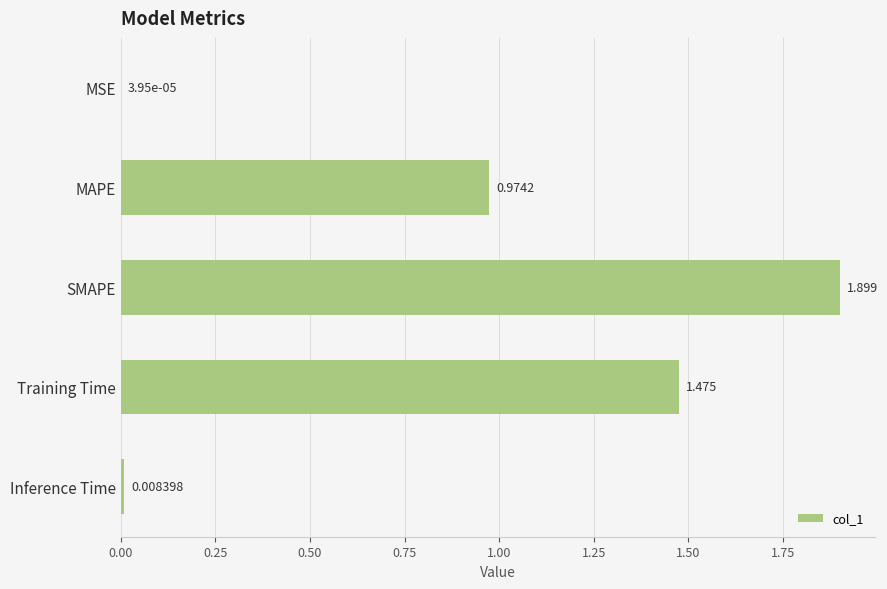

Which category has the highest value across all series?

SMAPE